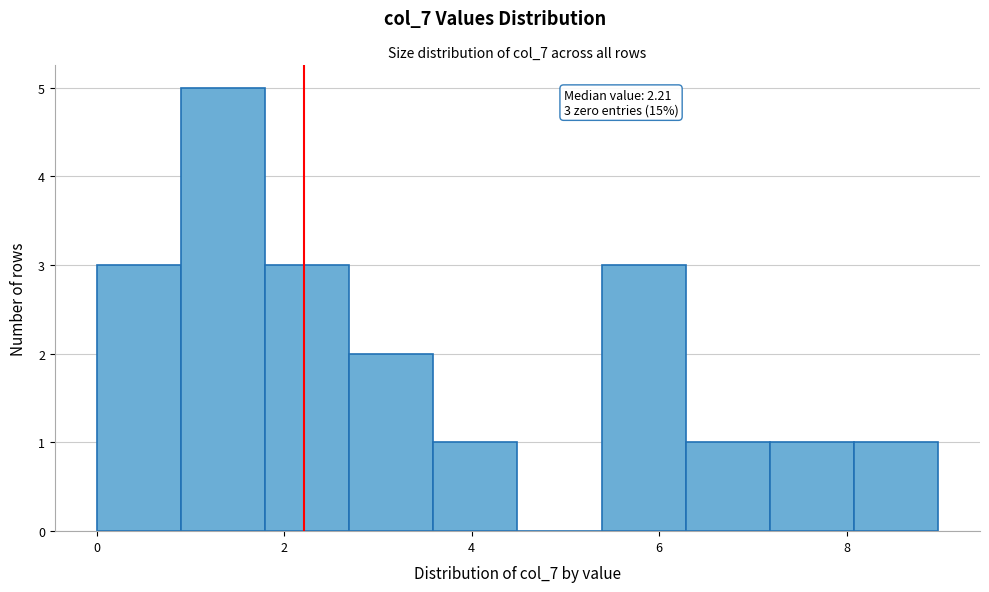

Which range on the x-axis has the tallest bar?

0.8 to 1.8